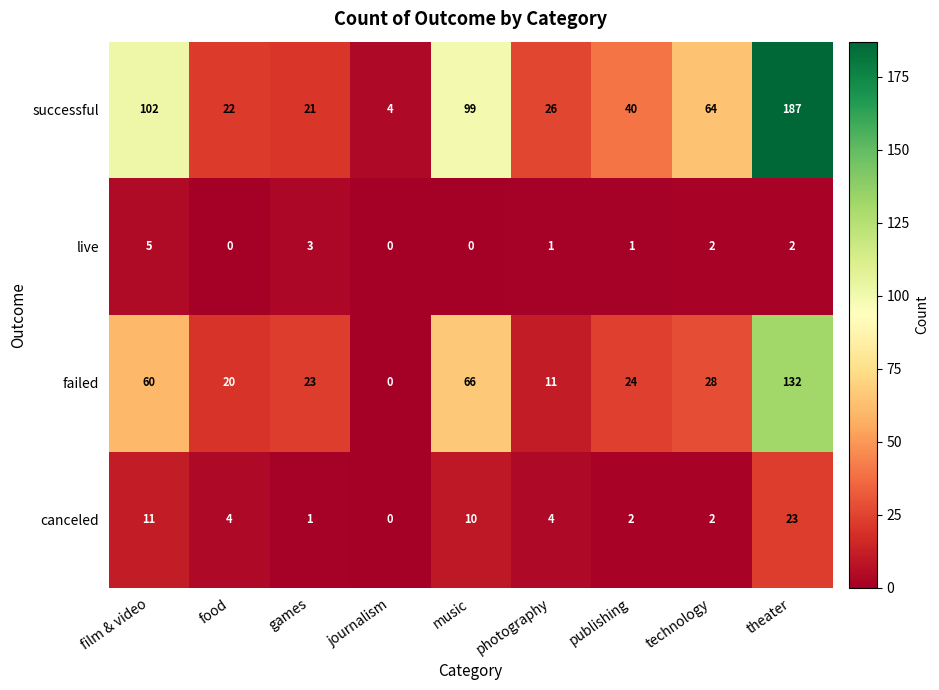

How many series are shown in this chart?

4